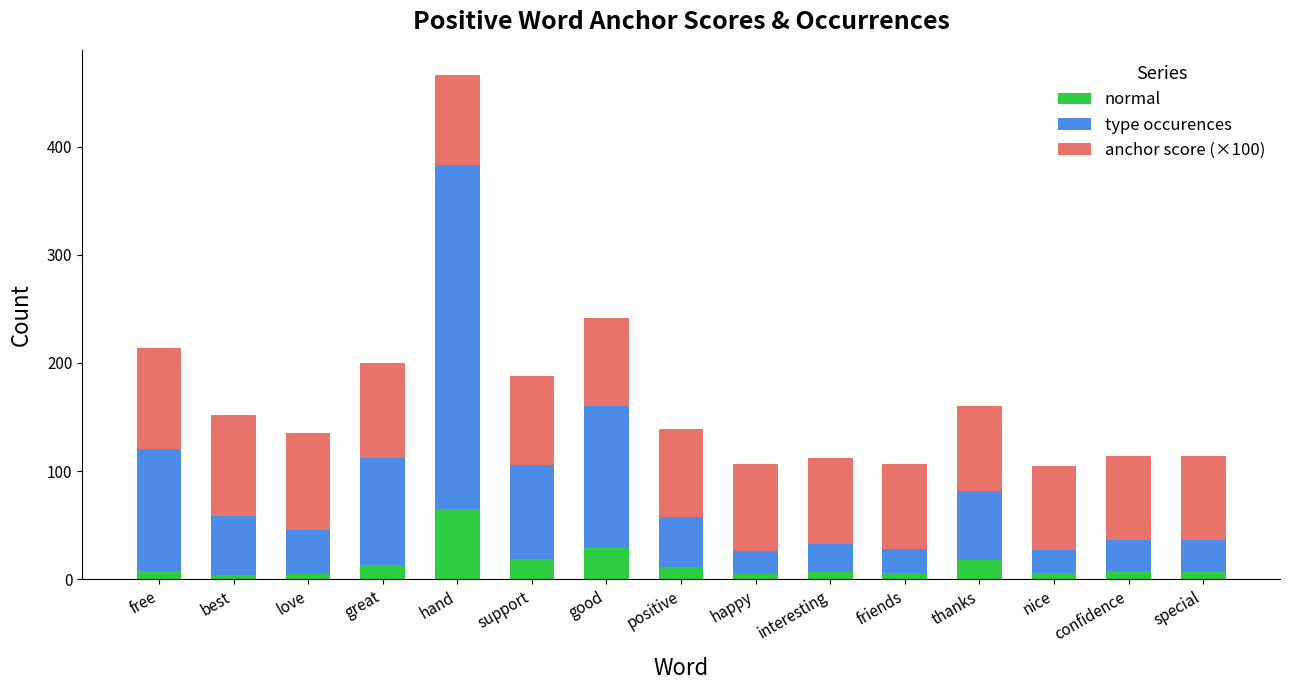

How many categories are shown in the chart?

15